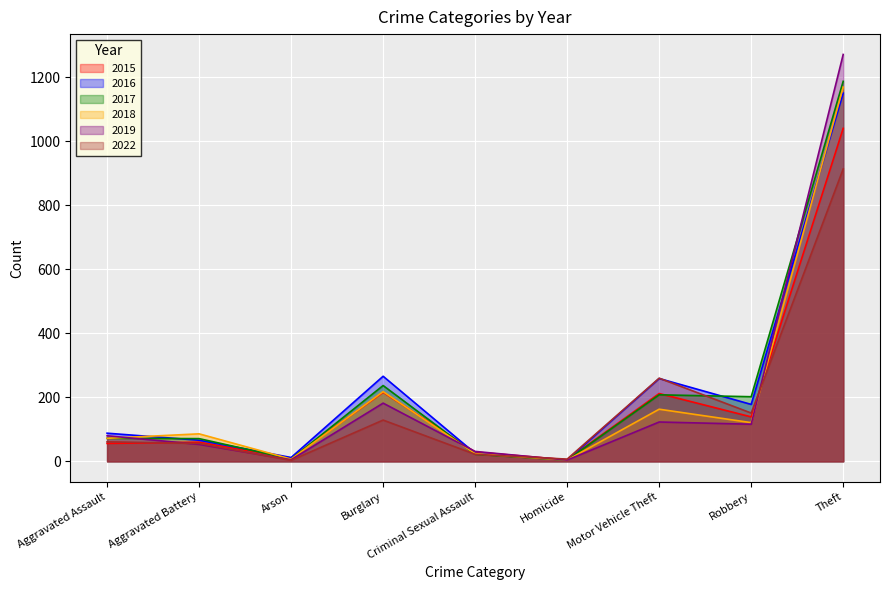

The 2022 series shows 497 at Theft. True or false?

False